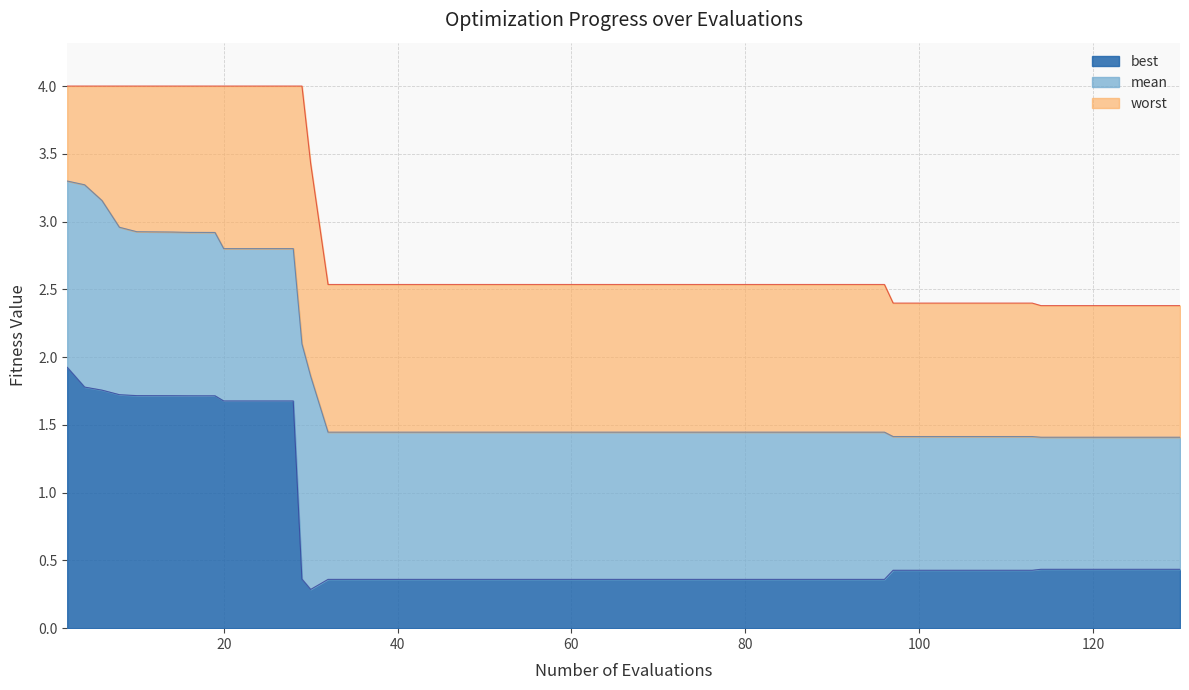

What is the total value across all series at 80?

2.5